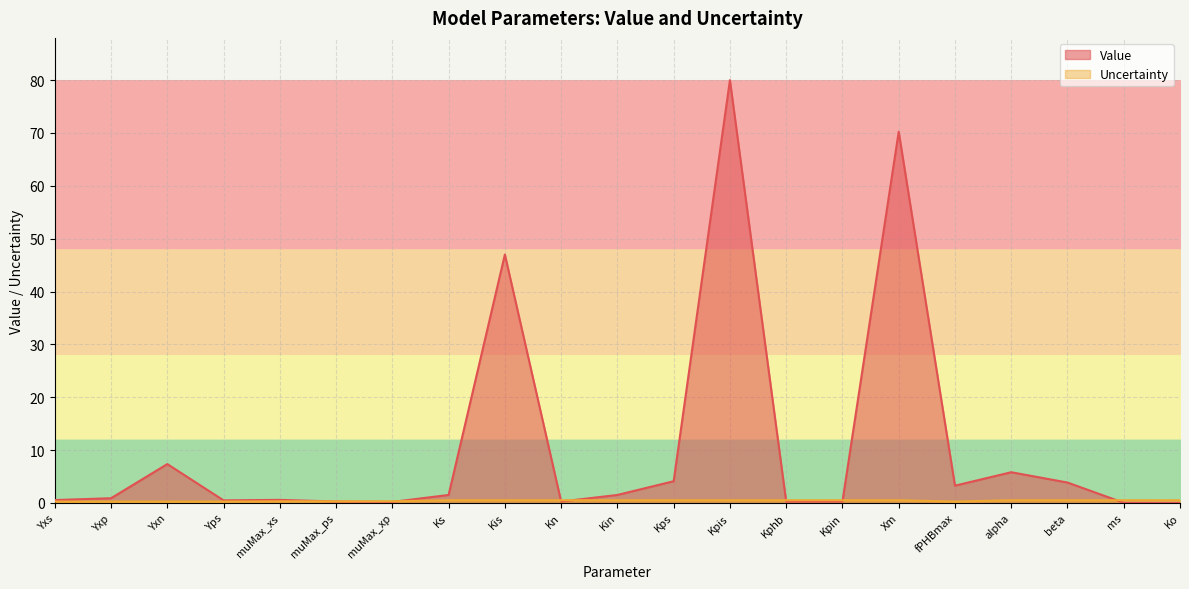

What is the difference between the second highest and second lowest values in the Value series?

70.2